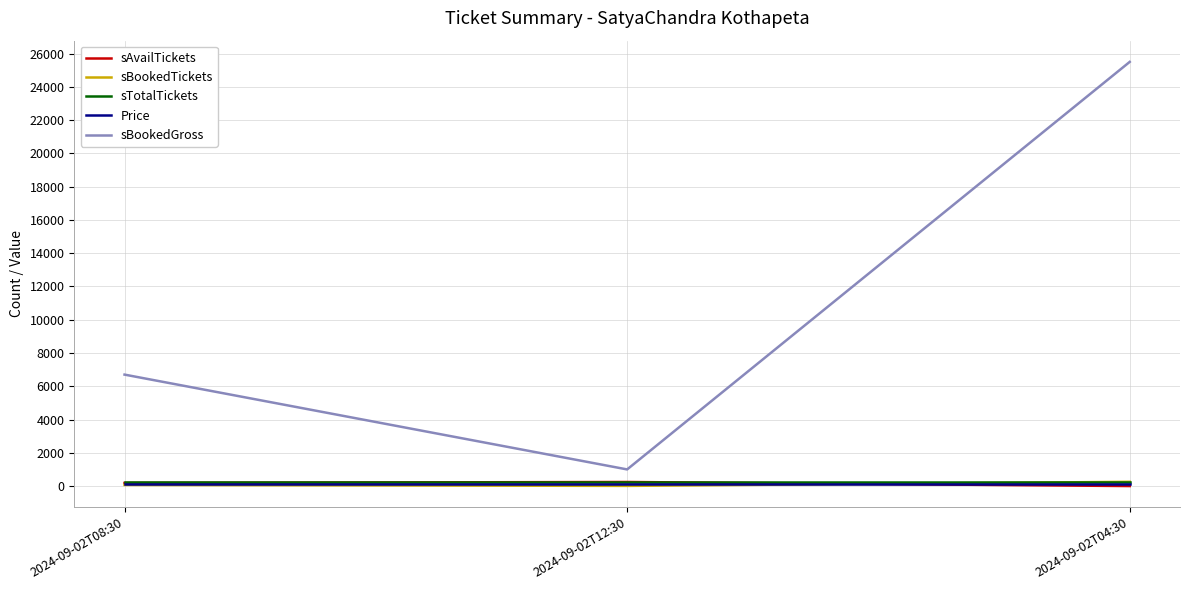

Which series has the largest range (max minus min)?

sBookedGross